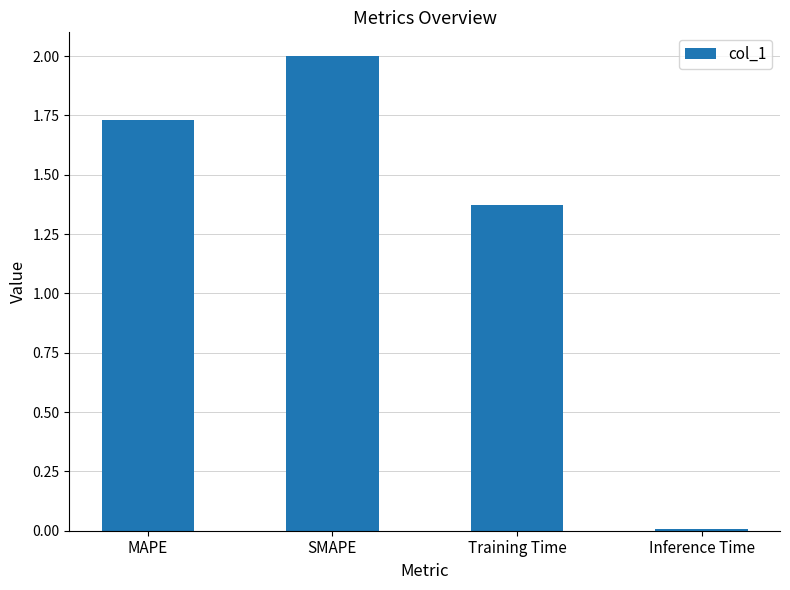

What is the change in value from MAPE to SMAPE?

+0.3